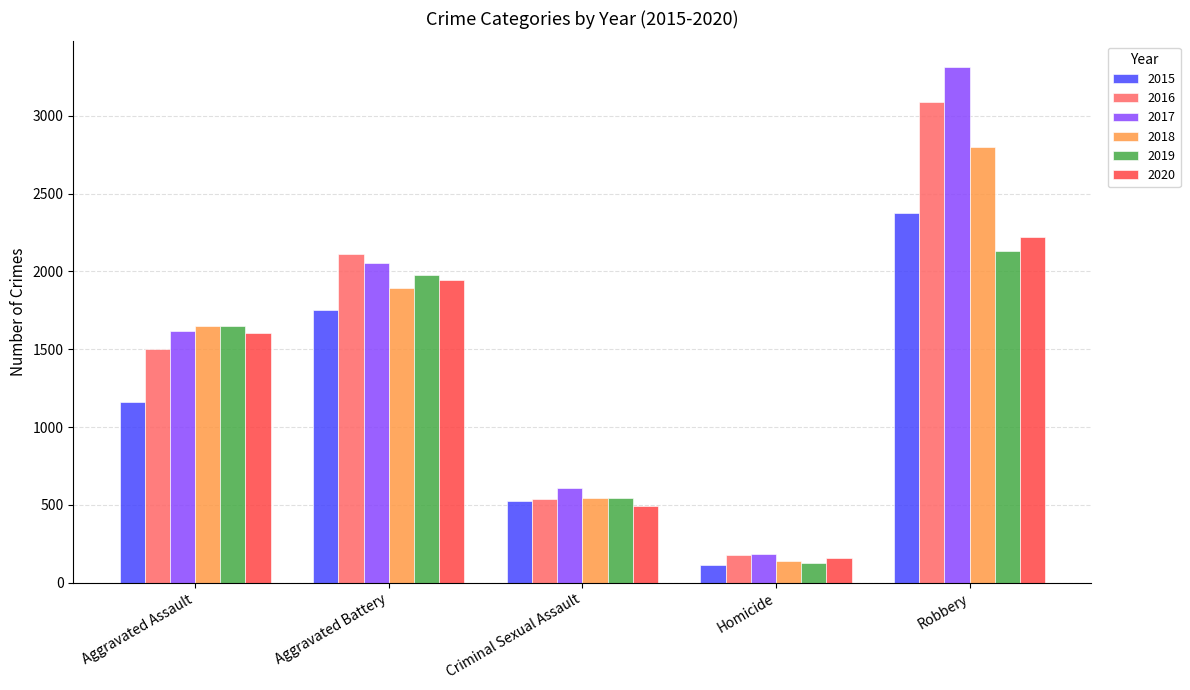

What is the sum of the 2016 values at Aggravated Assault and Robbery?

4590